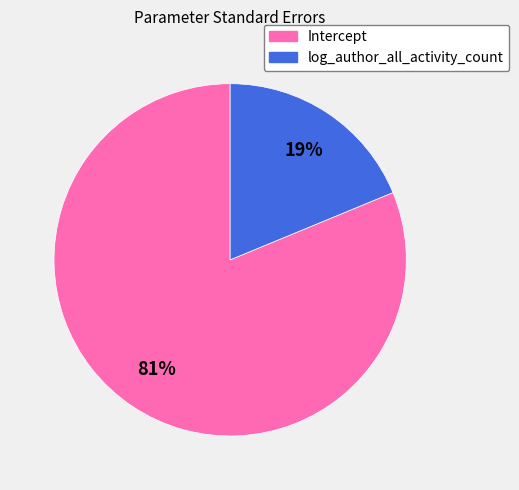

What is the smallest slice in the pie chart?

log_author_all_activity_count